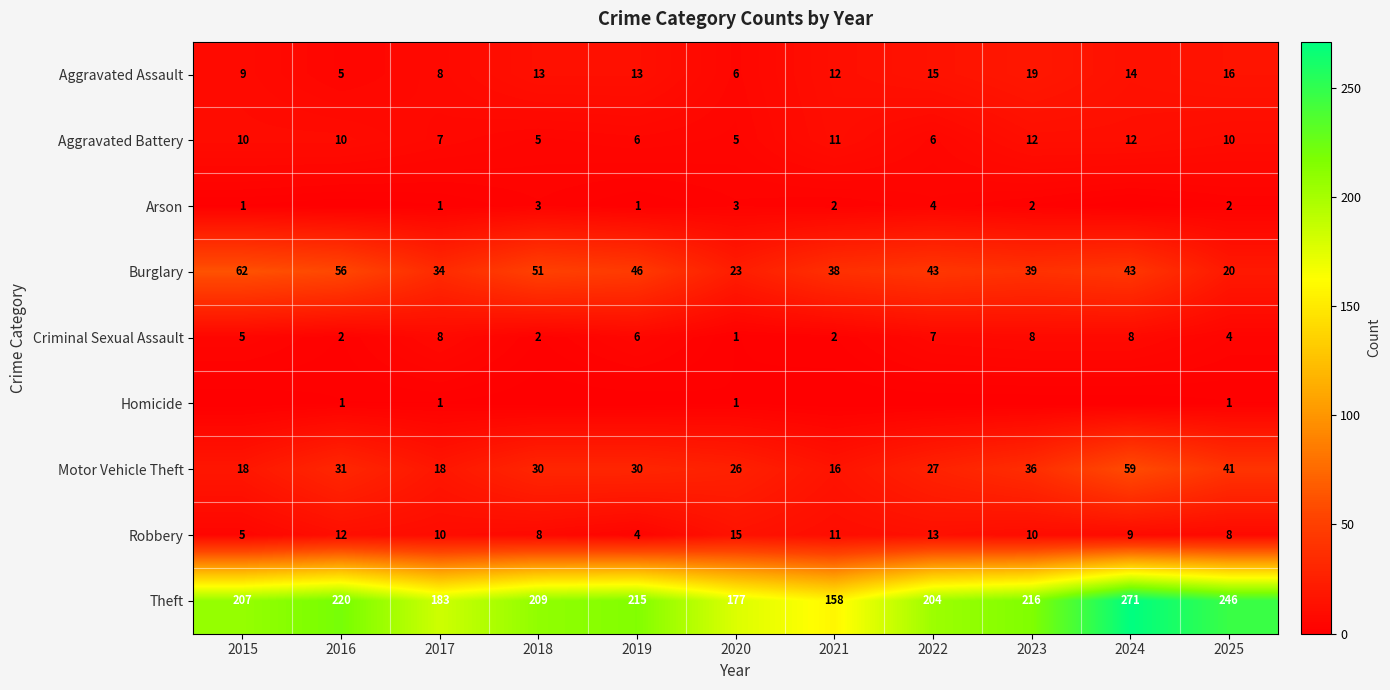

What is the difference between the maximum and minimum values in the Motor Vehicle Theft series?

43